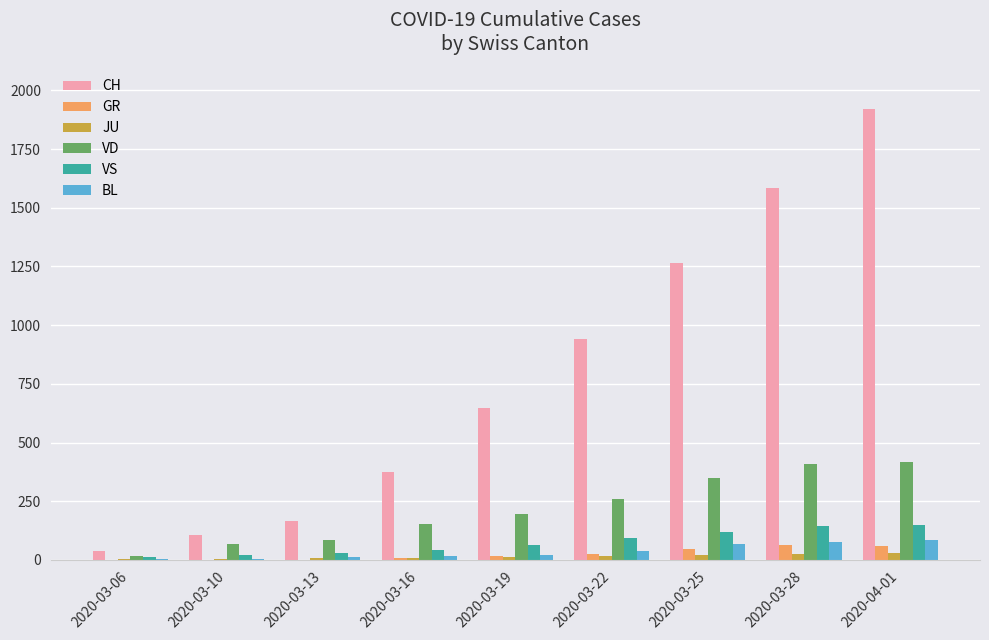

Which series has the largest range (max minus min)?

CH